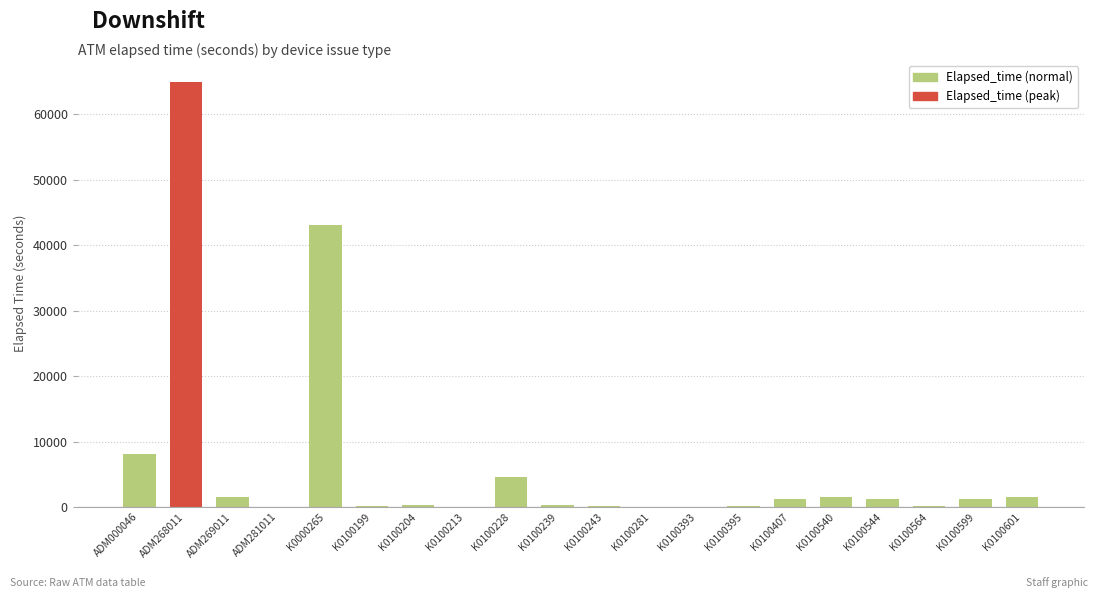

Which category has the highest value across all series?

ADM268011